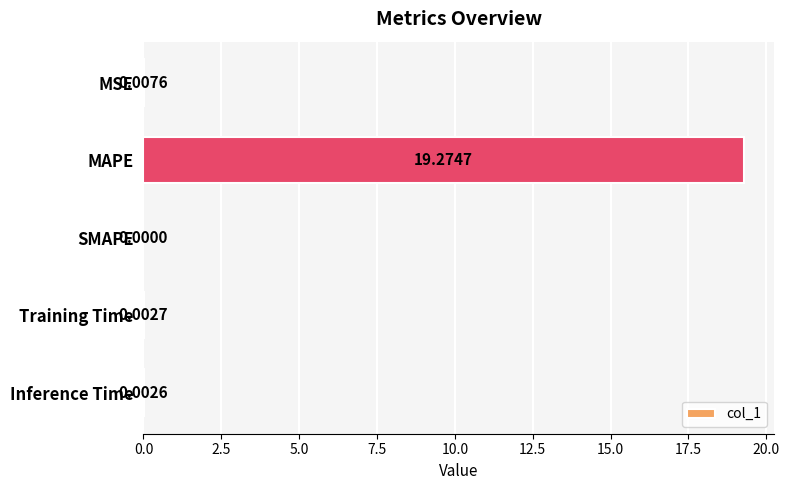

What is the sum of the values at Inference Time and MAPE?

19.3